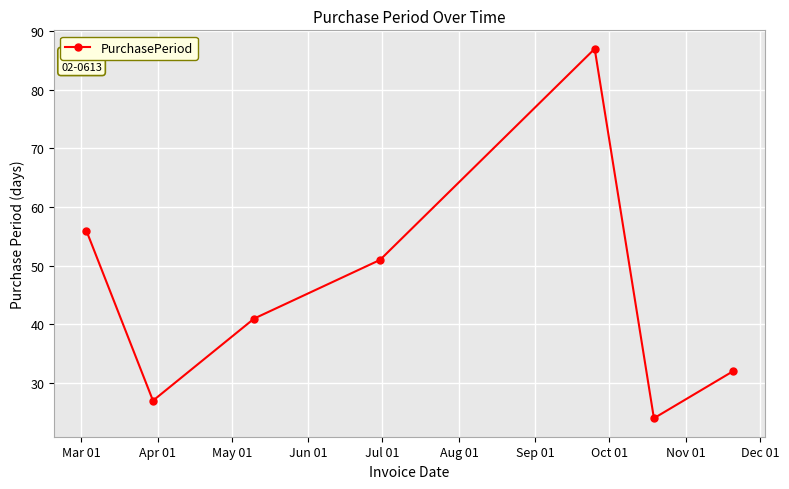

True or false: there are more than 0 points higher than both neighbors.

True